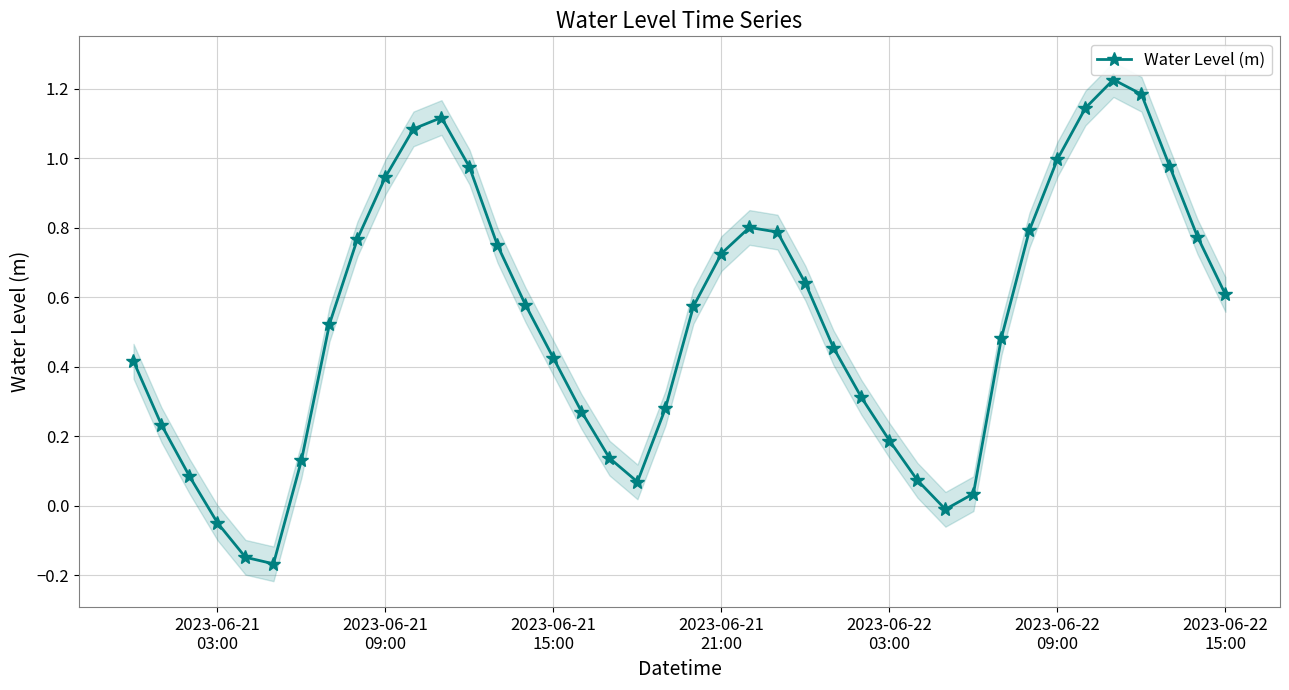

Is this an area chart (filled region under the line)?

No